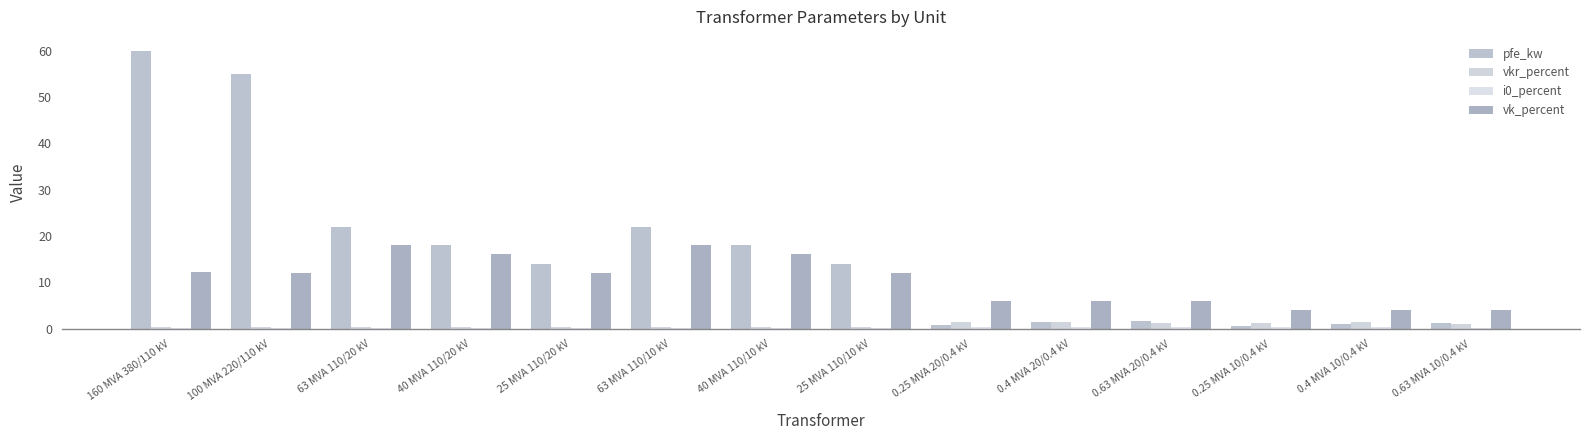

List the labels in order of pfe_kw value, smallest first.

0.25 MVA 10/0.4 kV, 0.25 MVA 20/0.4 kV, 0.4 MVA 10/0.4 kV, 0.63 MVA 10/0.4 kV, 0.4 MVA 20/0.4 kV, 0.63 MVA 20/0.4 kV, 25 MVA 110/20 kV, 25 MVA 110/10 kV, 40 MVA 110/20 kV, 40 MVA 110/10 kV, 63 MVA 110/20 kV, 63 MVA 110/10 kV, 100 MVA 220/110 kV, 160 MVA 380/110 kV